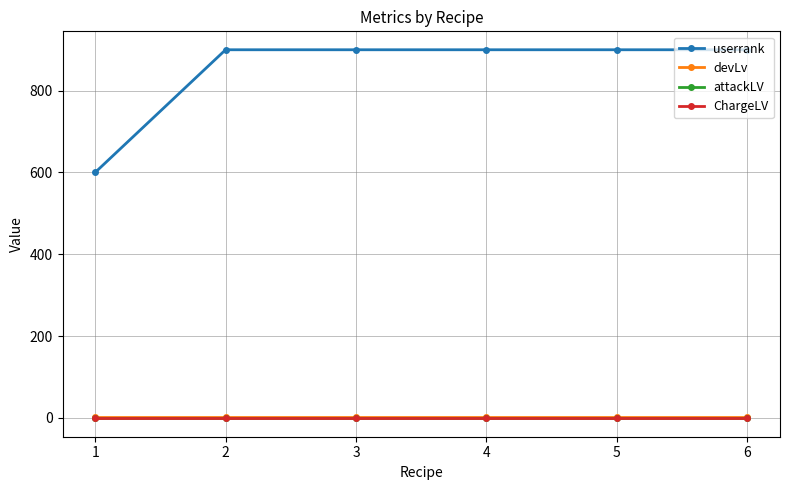

Is the value of userrank at 3 greater than the value of ChargeLV at 6?

Yes